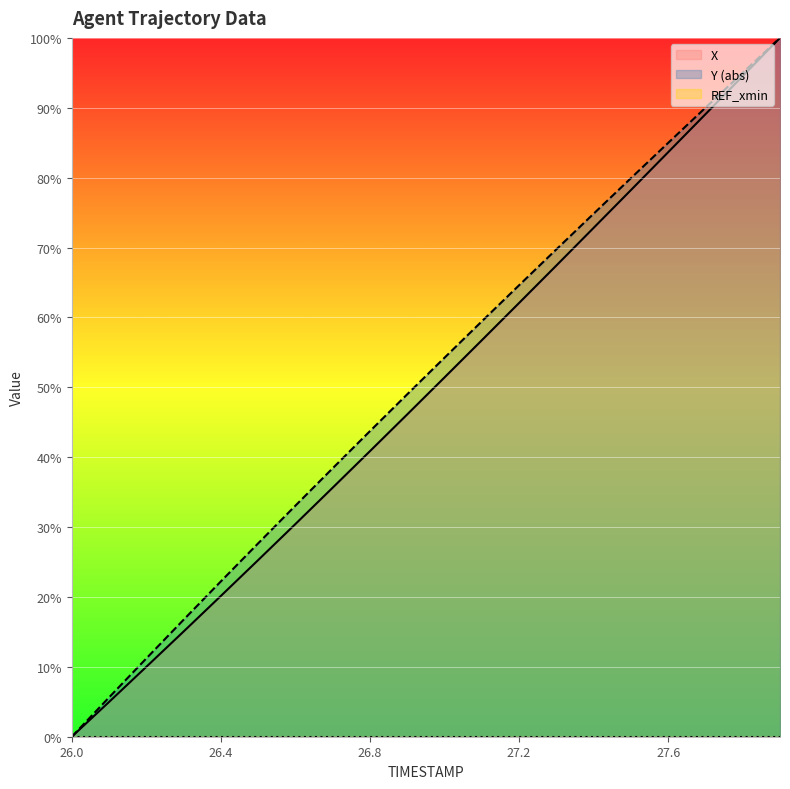

True or false: Y and X intersect in this chart.

False